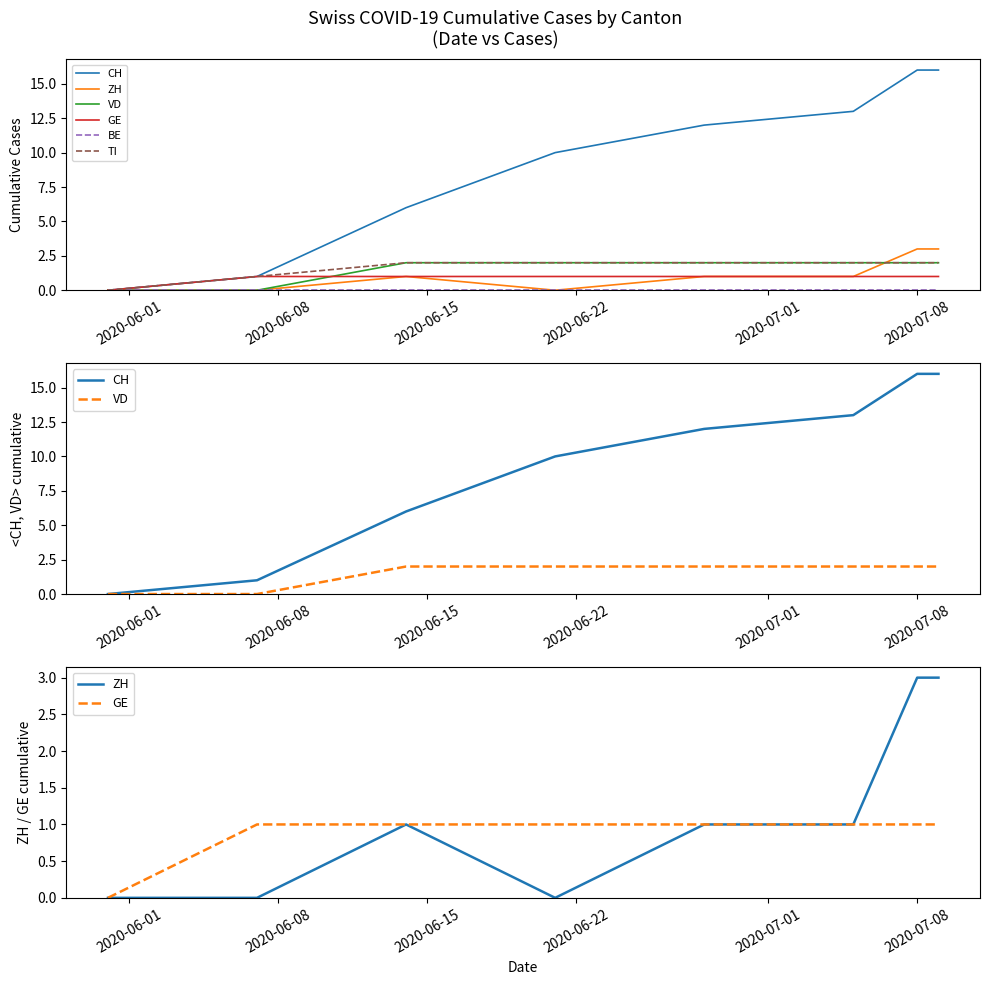

Which series has the largest total across all categories?

CH